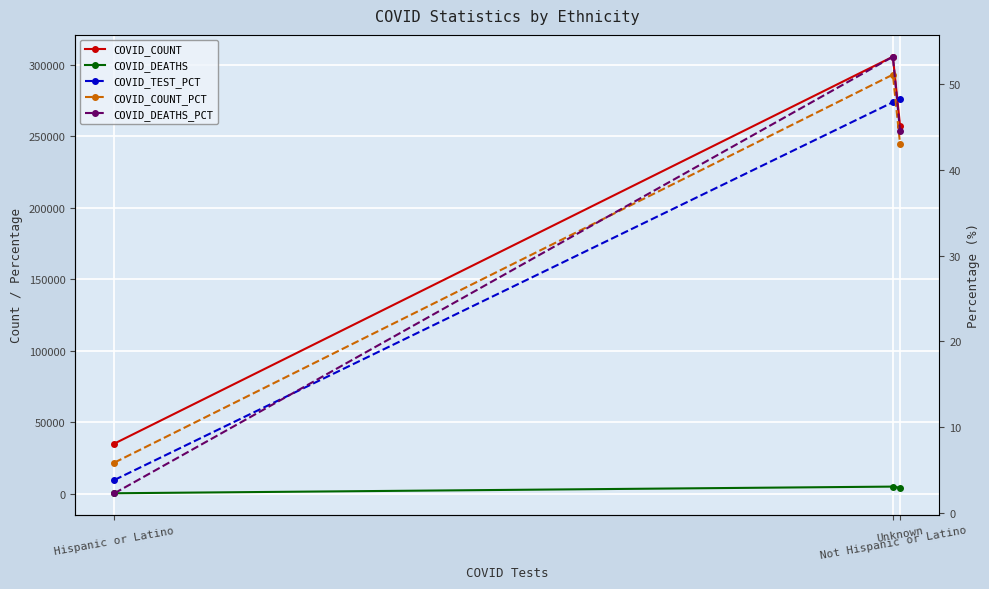

How many data points in COVID_COUNT_PCT are less than 43?

1